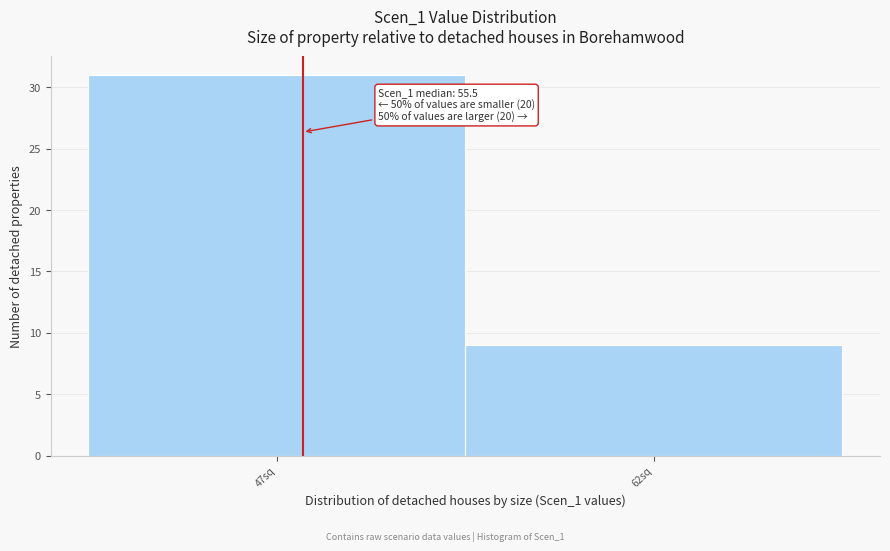

Reading right to left, transcribe all the data shown in this chart.

9	31